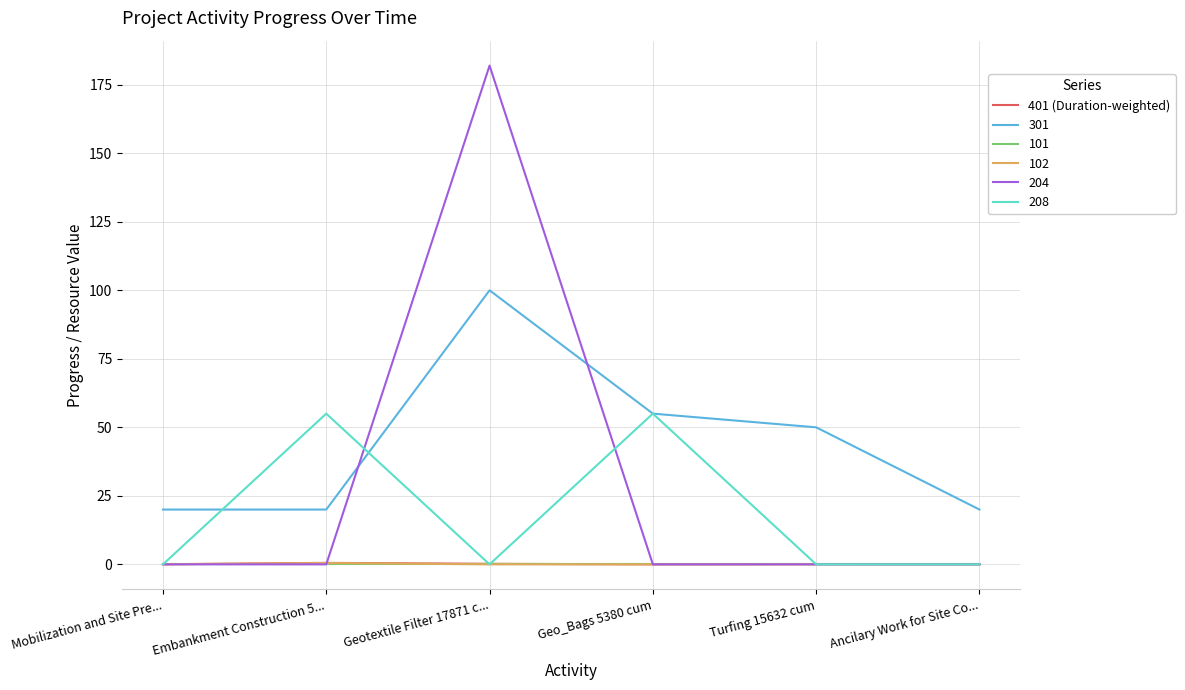

What is the maximum value shown in the chart?

182.0